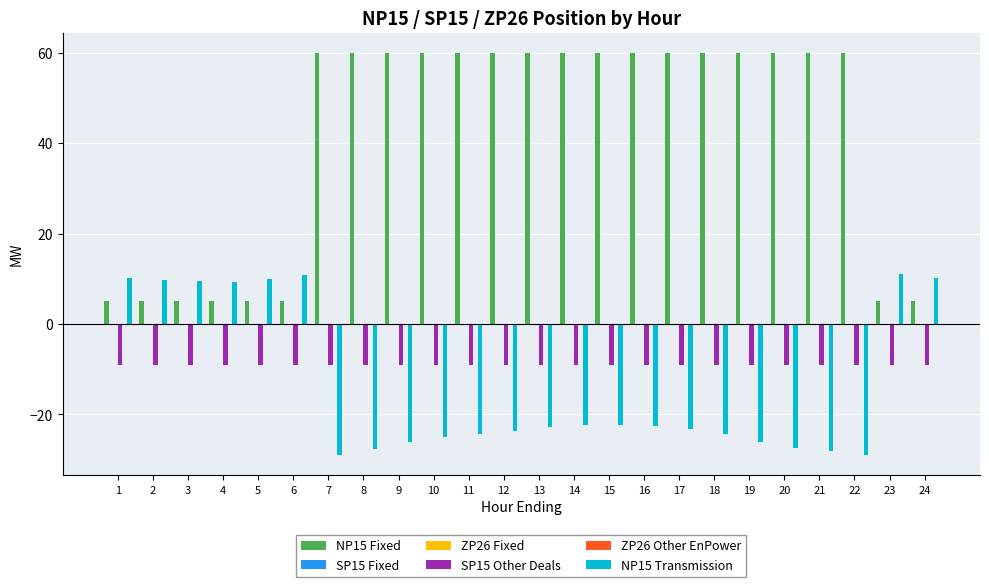

The value of NP15 Fixed at 24 is 8.1. True or false?

False